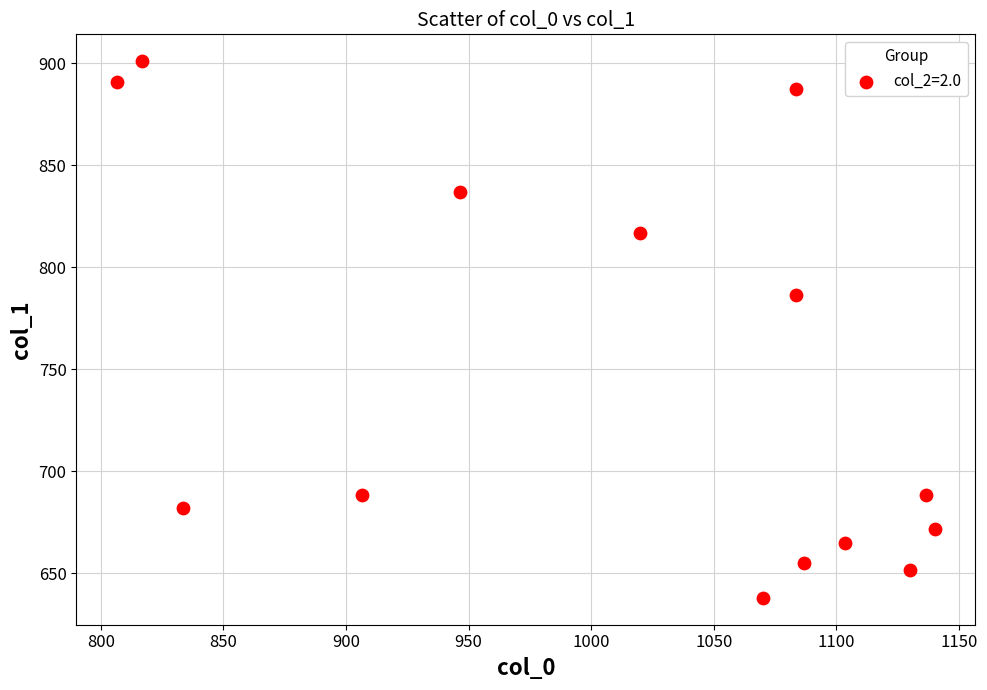

What is the range of X values (max minus min)?

333.3